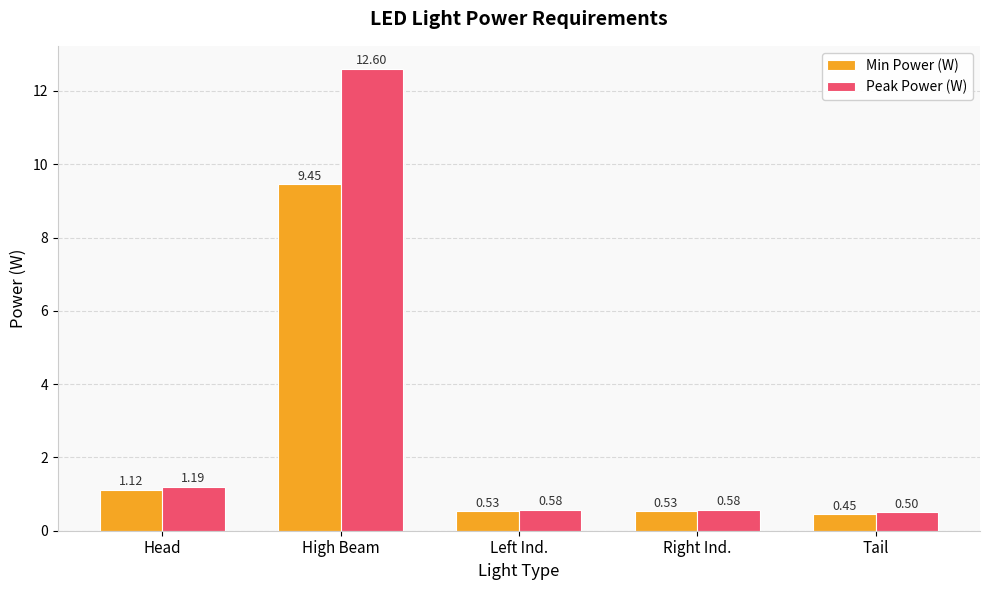

At which label does Peak Power (W) reach its peak?

High Beam